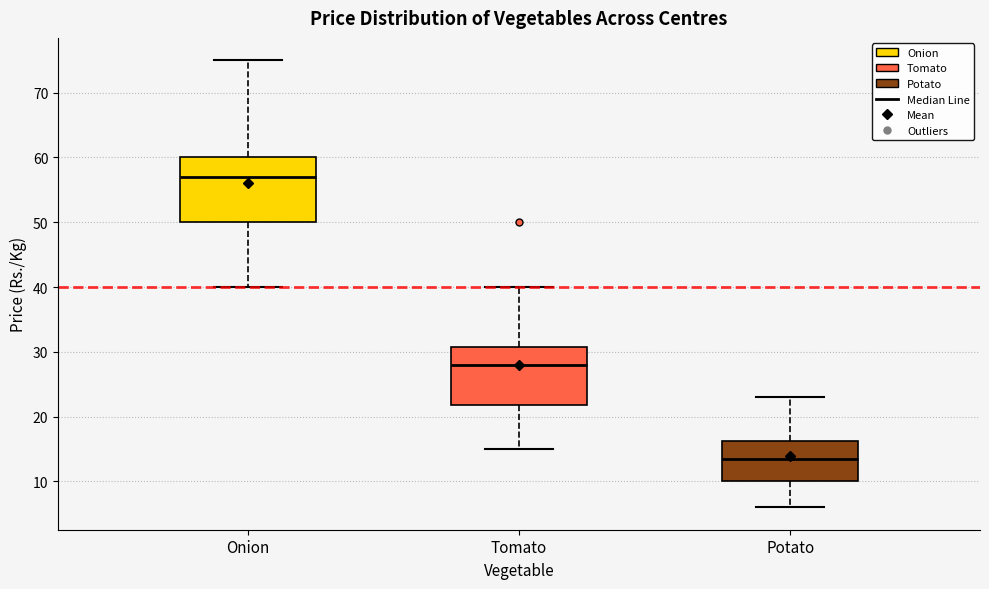

Where is the upper edge of the box for Tomato on the y-axis? The values are not printed on the chart, so give them approximately, as read against the axis.

31